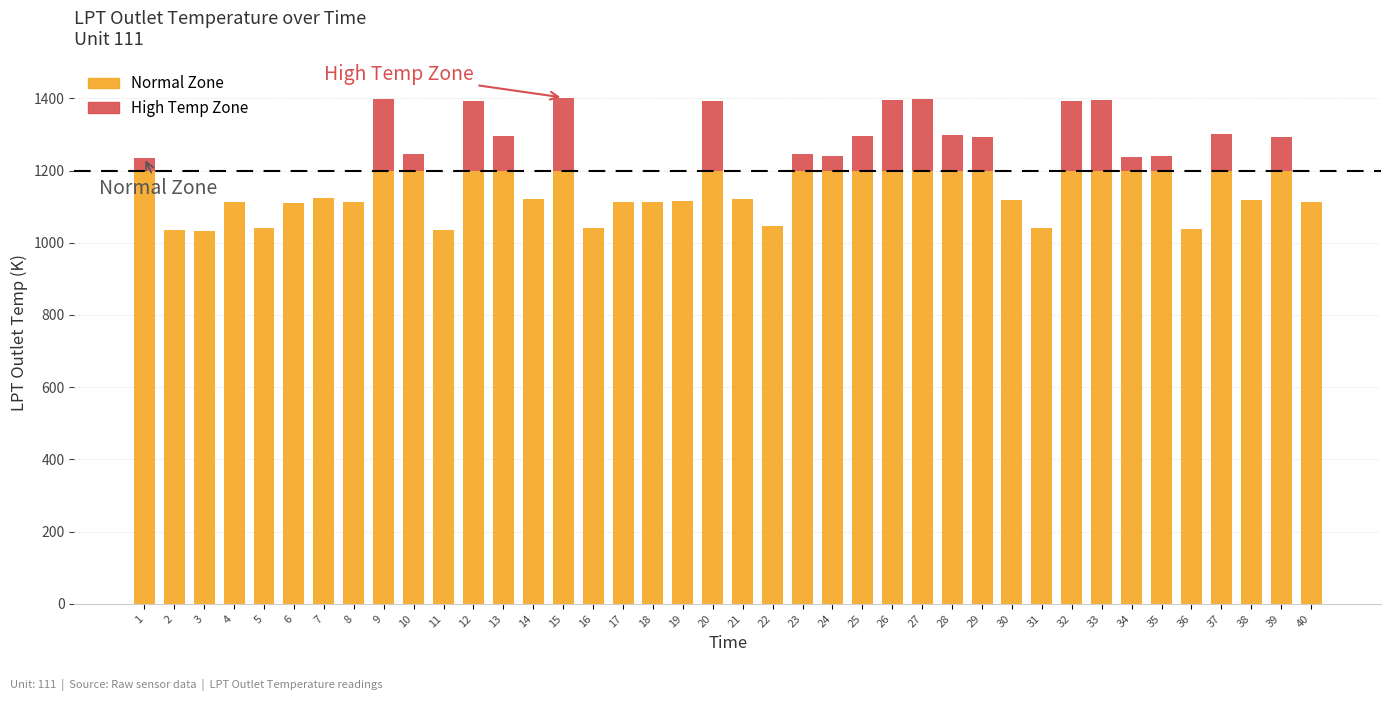

How many values in High Temp Zone are above zero?

20